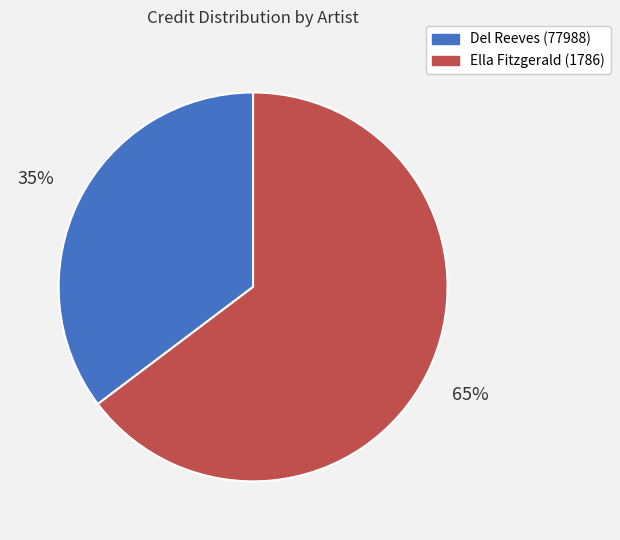

Which category accounts for the majority?

Ella Fitzgerald (1786)